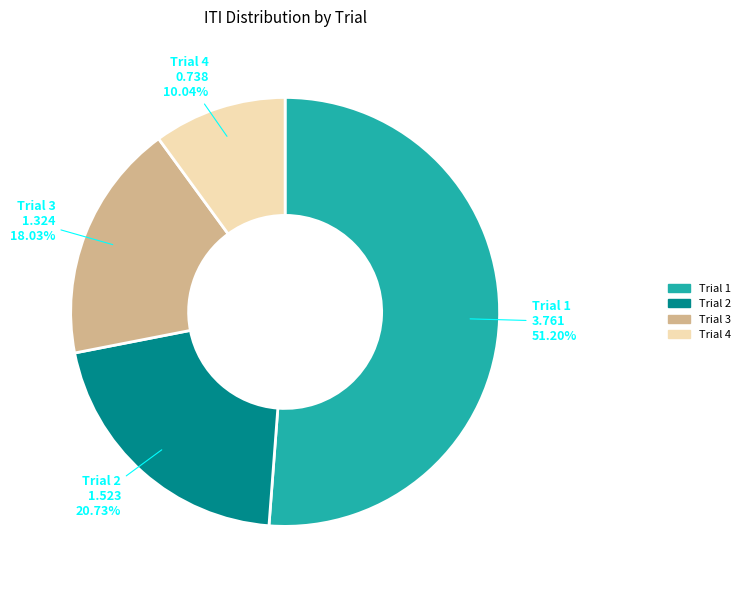

Is Trial 2 the majority of the pie?

No